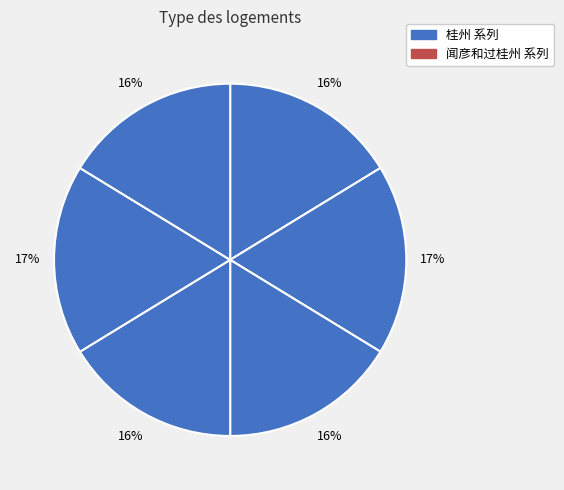

To the nearest percent, what is the difference between the largest and smallest slice percentages?

1%